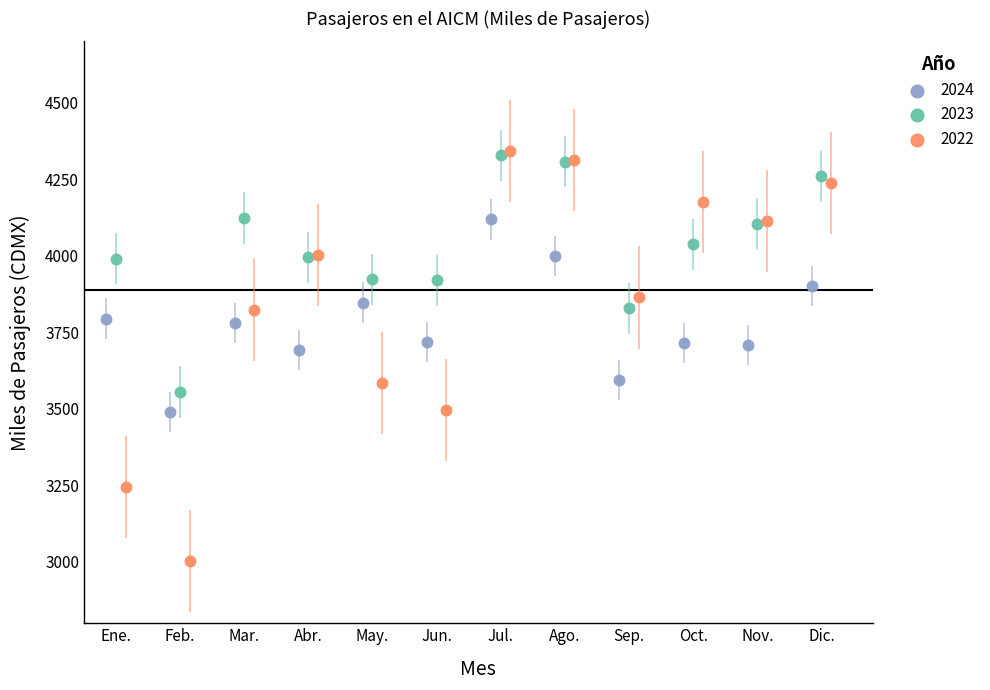

Which series has the widest spread of Y values?

2022